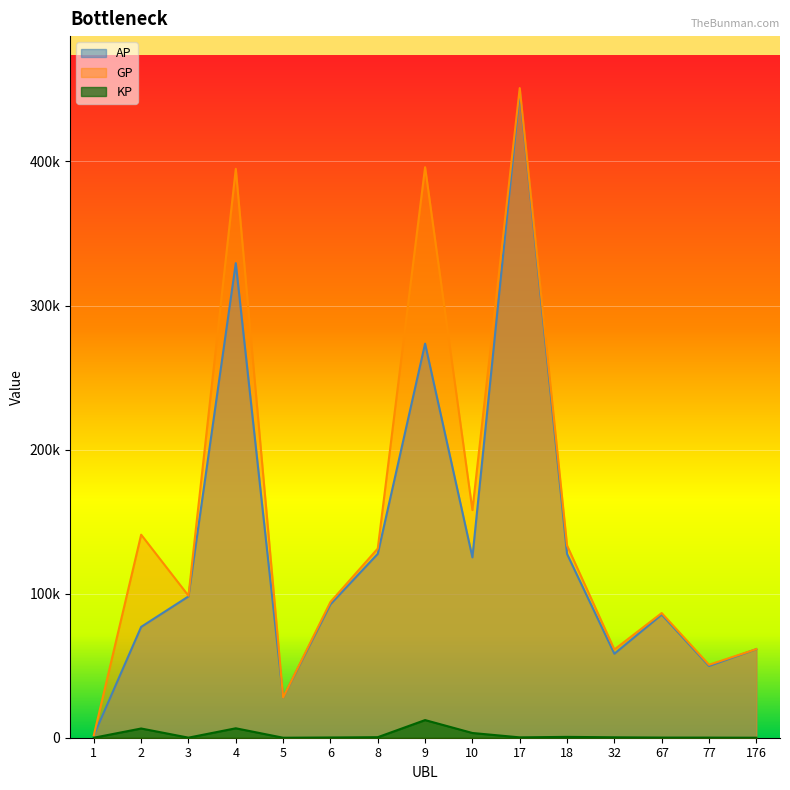

What is the difference between the maximum and minimum values in the AP series?

446794.0